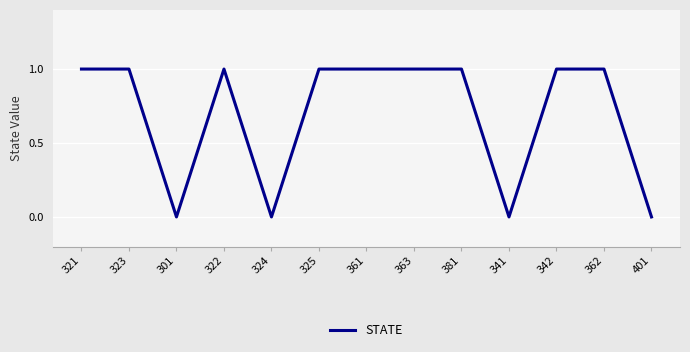

True or false: the data shows 0 at 341.

True